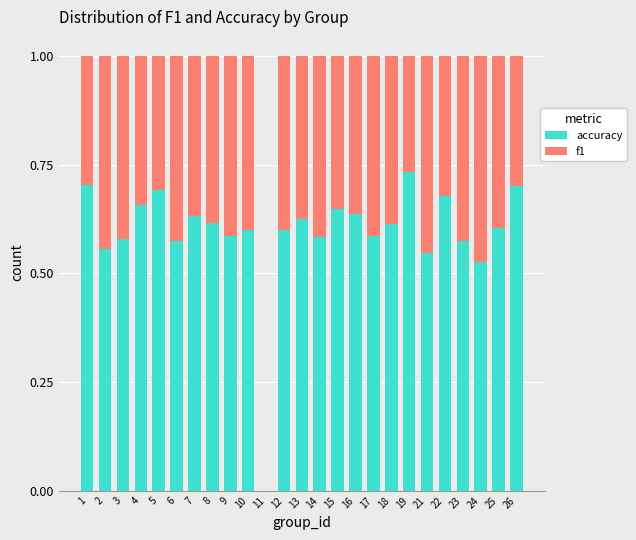

What is the sum of the accuracy values at 16 and 8?

1.3